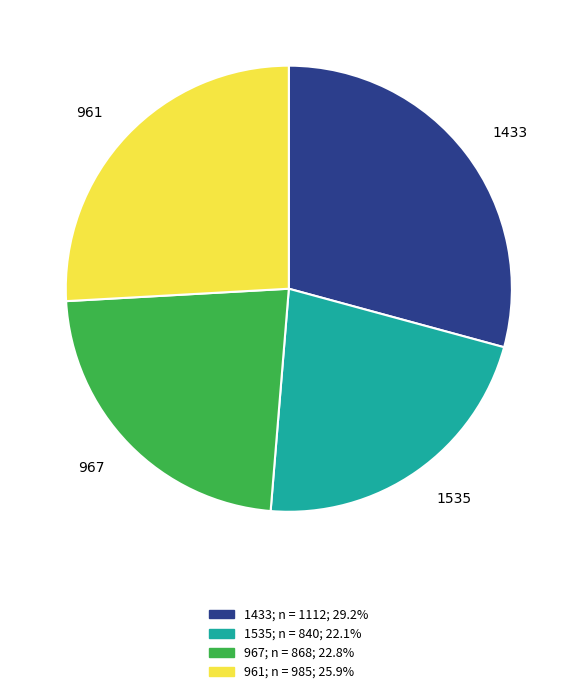

Approximately how many times larger is the value at 961 compared to 1433?

0.9